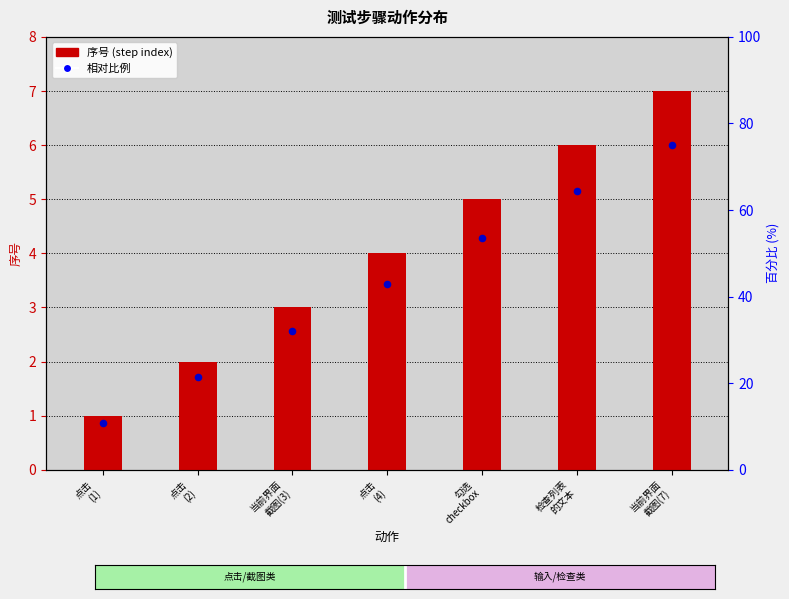

Which series reaches the maximum Y coordinate?

序号 (step number)